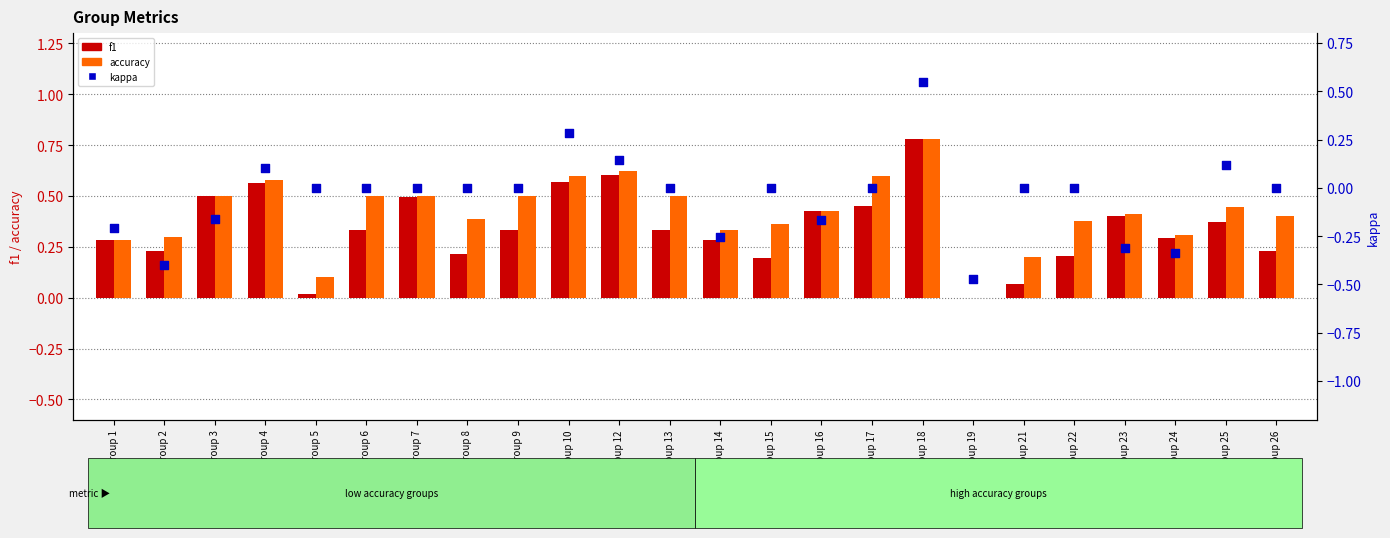

Which series has the largest Y range (max minus min)?

kappa